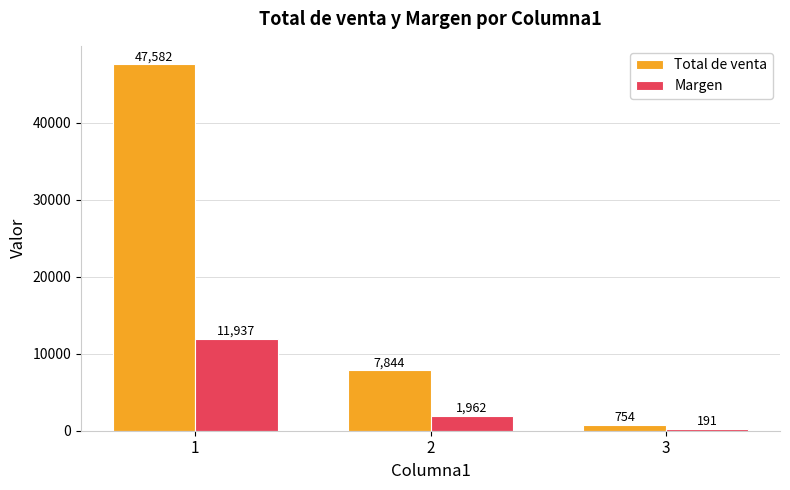

What is the difference between the maximum and minimum values in the Margen series?

11745.8